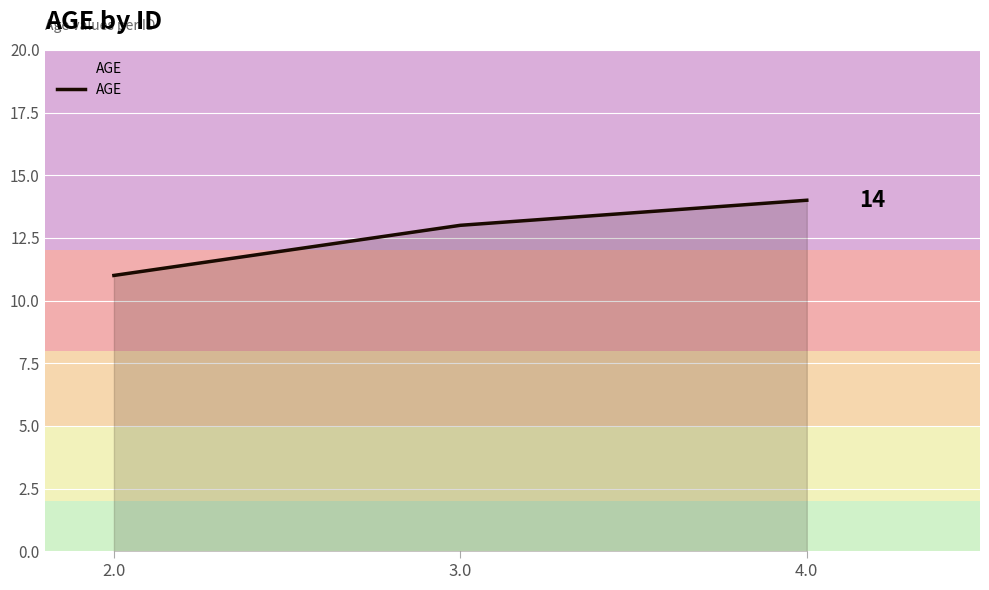

List the labels in order of value, smallest first.

2.0, 3.0, 4.0